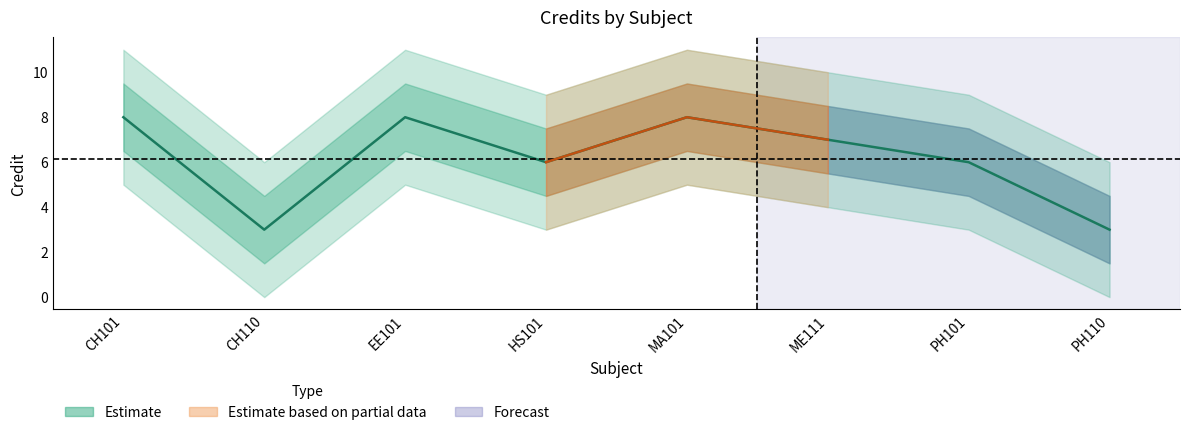

Approximately how many times larger is the value at CH101 compared to MA101?

1.0